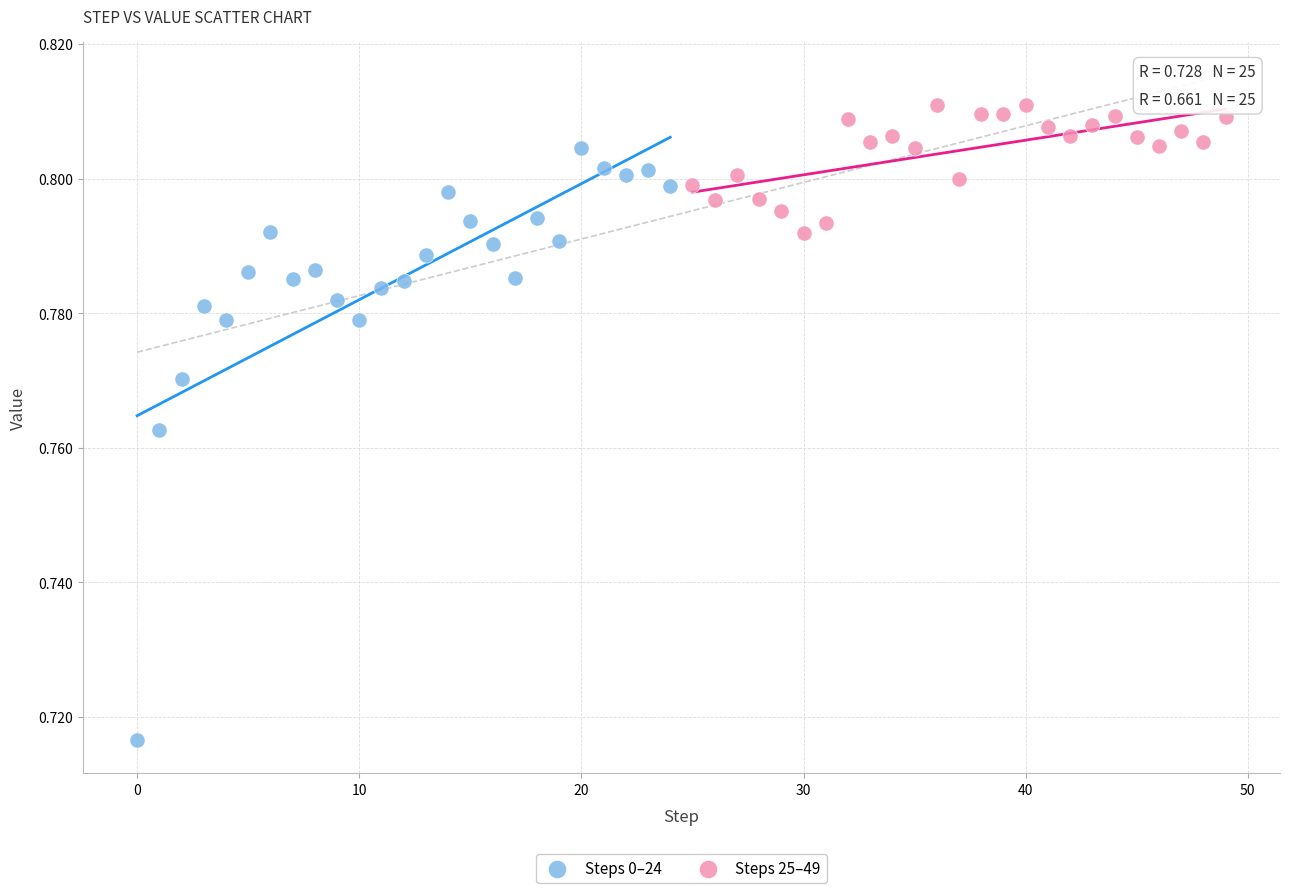

Which series contains the highest Y value?

Steps 25–49